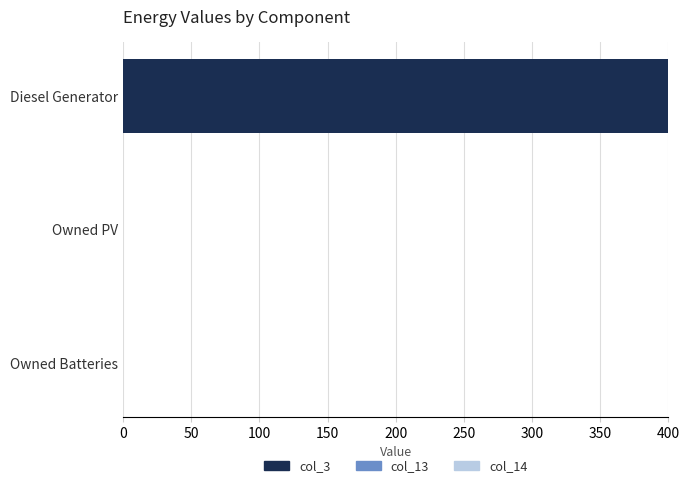

The col_3 series shows -219.9 at Owned PV. True or false?

False